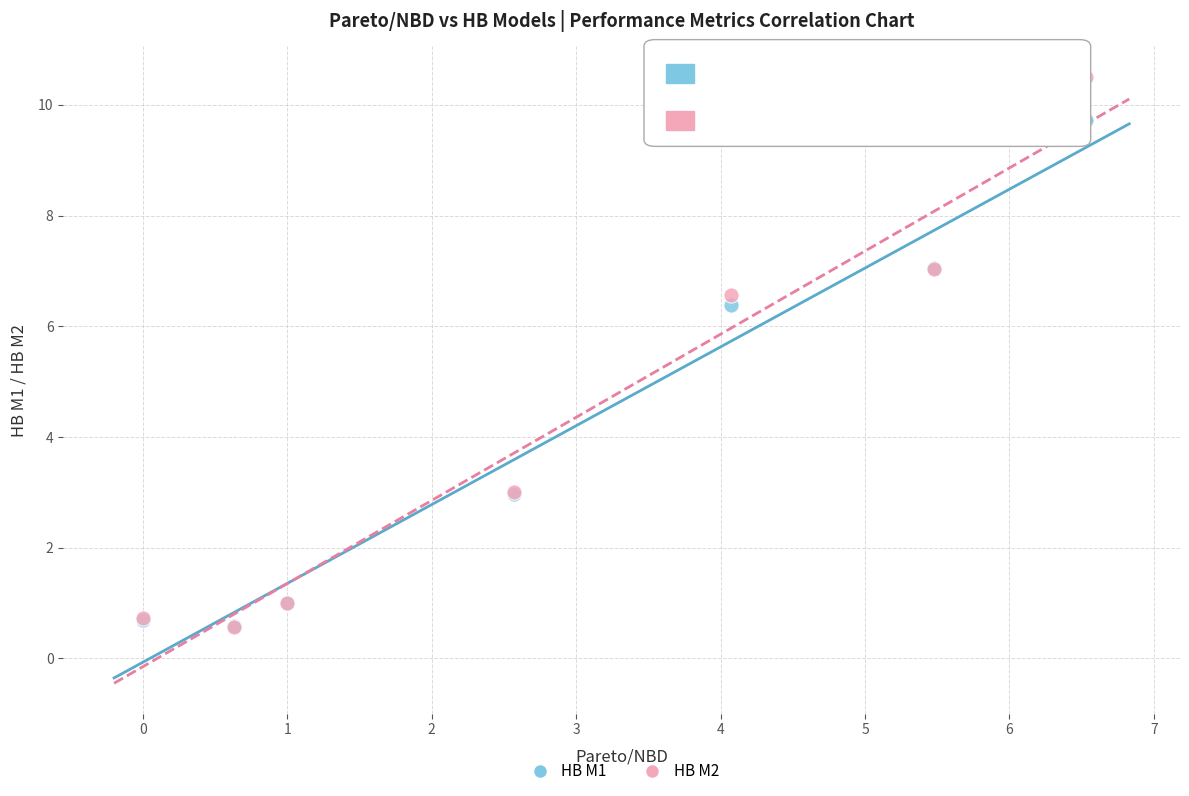

Across all series, what Y value is closest to 5?

6.4